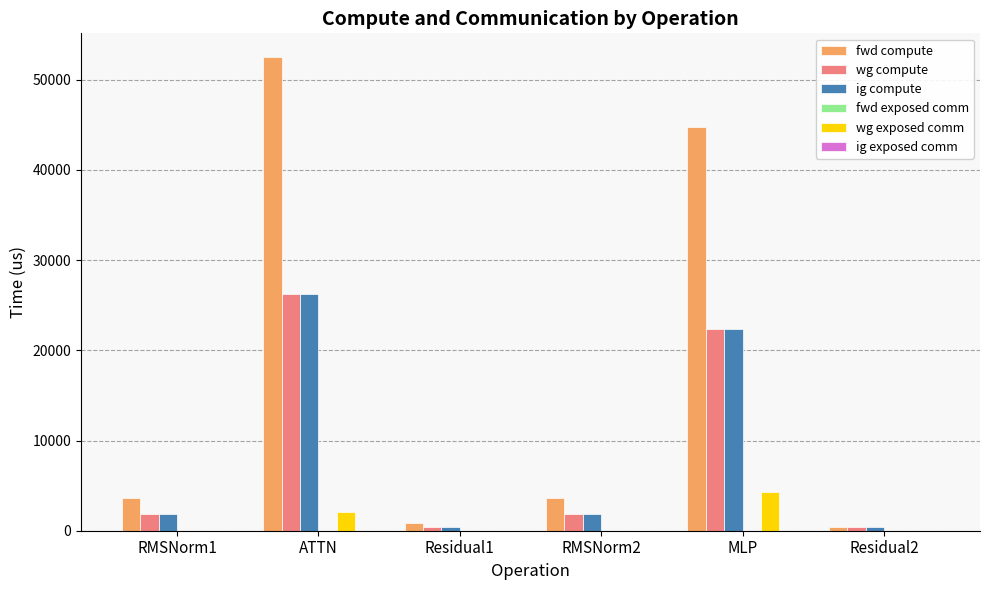

What is the highest value of the wg compute series?

26258.6